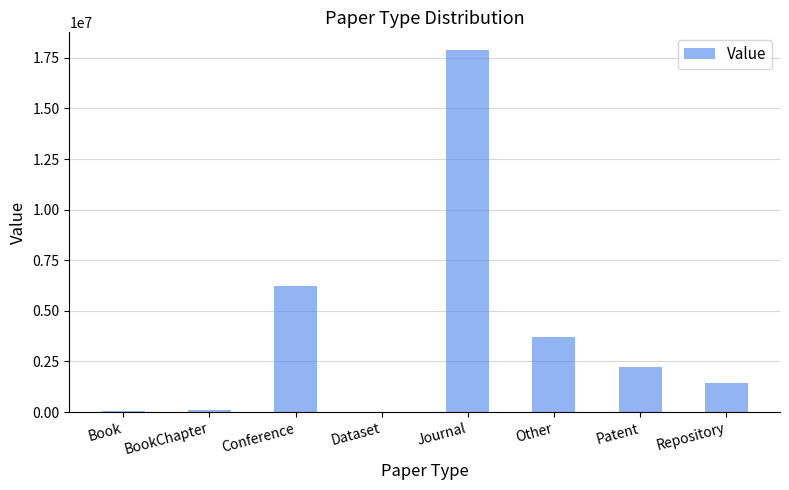

Which has a higher value, Repository or Patent?

Patent